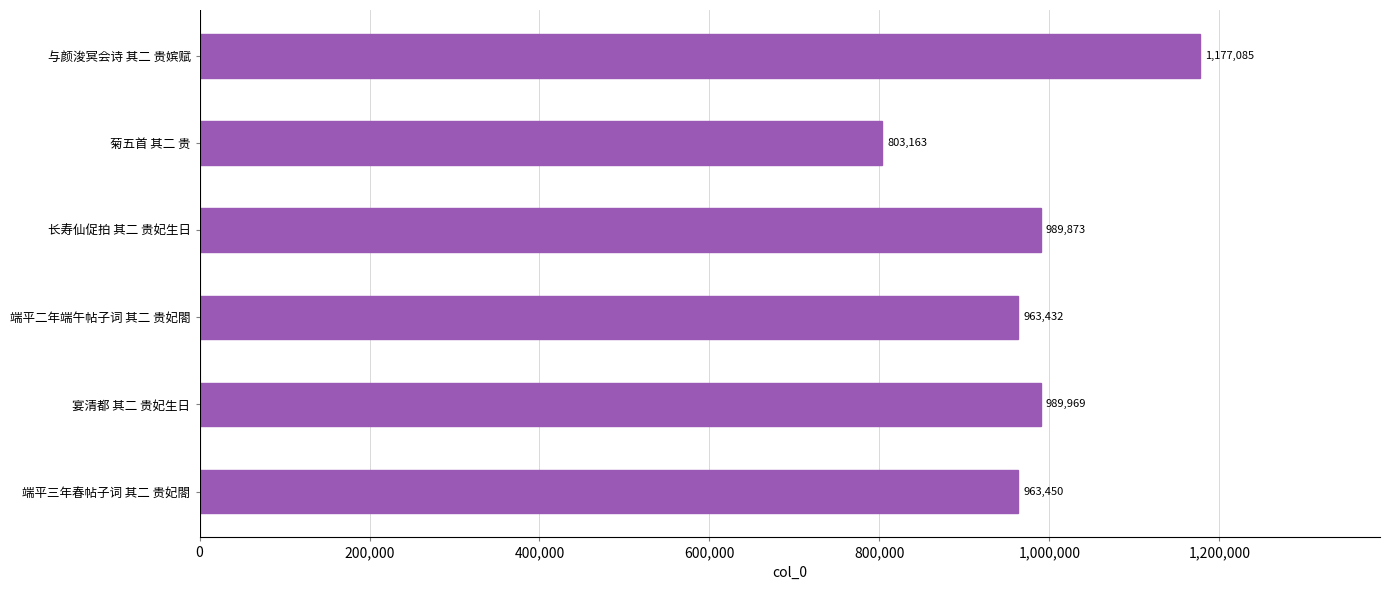

Reading bottom to top, what are all the values shown in this chart?

端平三年春帖子词 其二 贵妃閤=963450	宴清都 其二 贵妃生日=989969	端平二年端午帖子词 其二 贵妃閤=963432	长寿仙促拍 其二 贵妃生日=989873	菊五首 其二 贵=803163	与颜浚冥会诗 其二 贵嫔赋=1177085